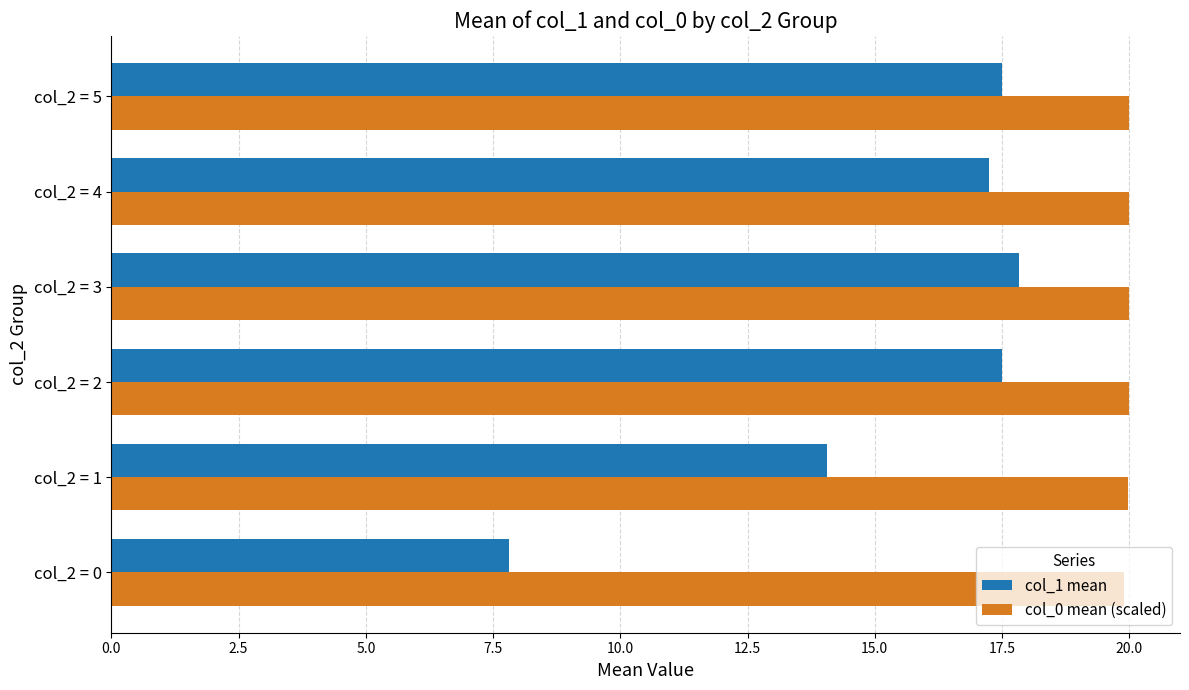

Rank the series by their average value, from highest to lowest.

col_0 mean (scaled), col_1 mean